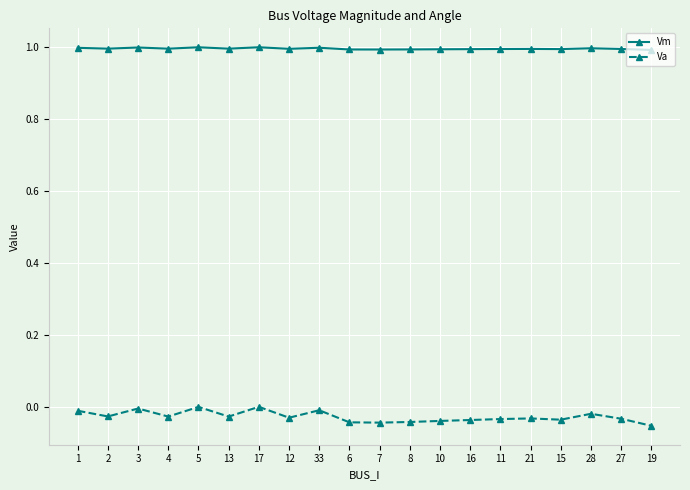

Which series has the largest range (max minus min)?

Va